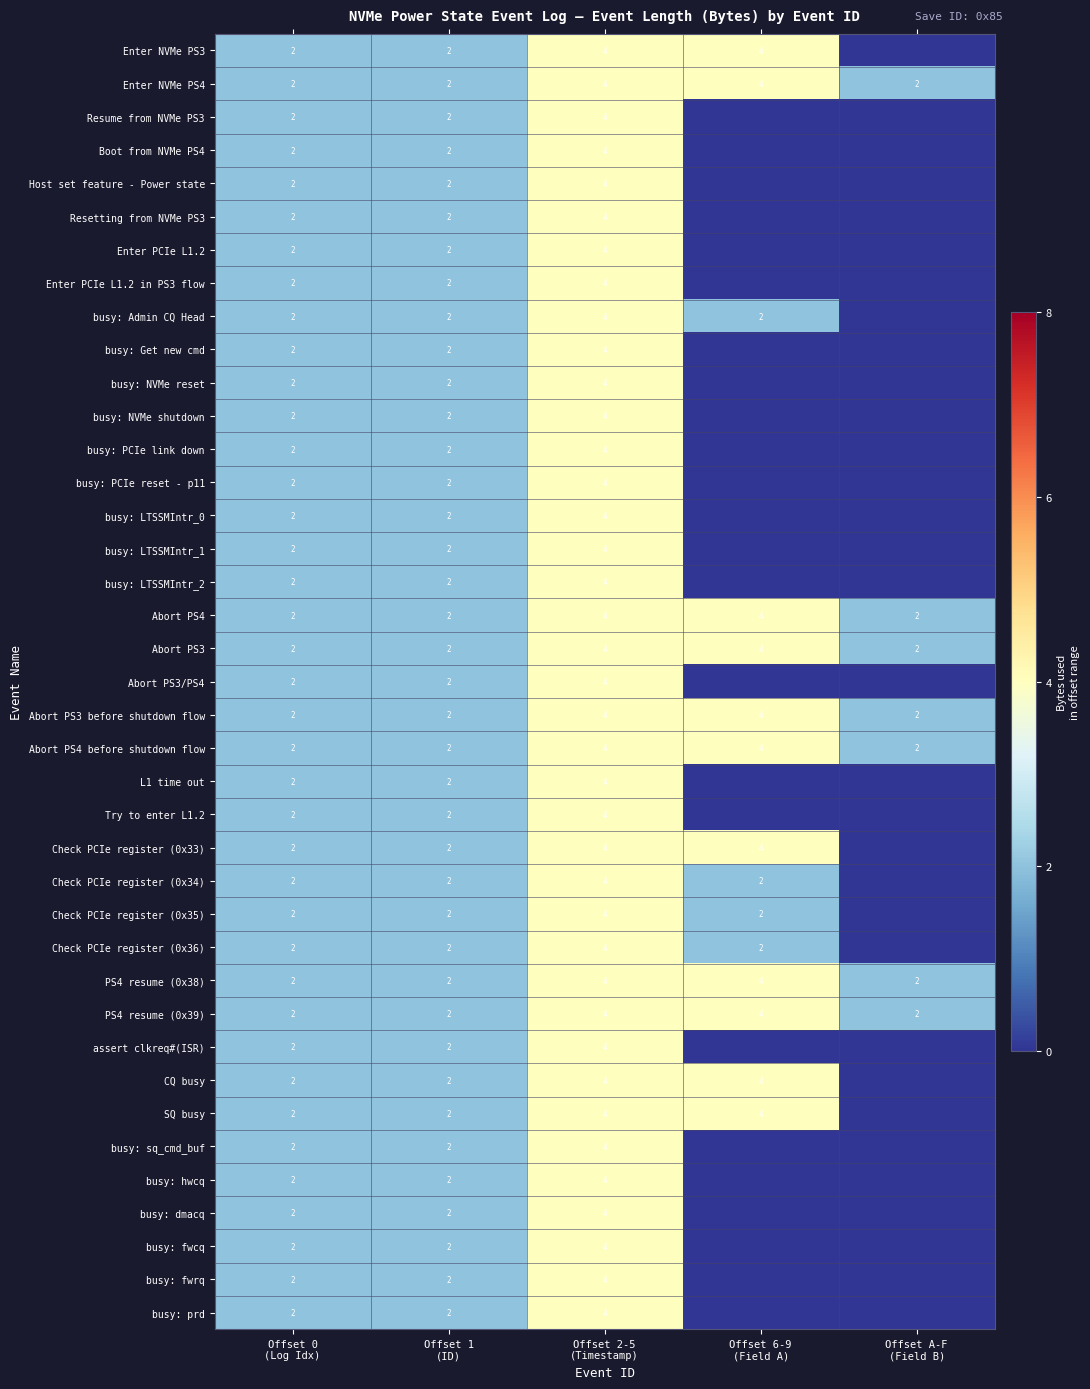

What is the total value across all series at Offset 2-5
(Timestamp)?

156